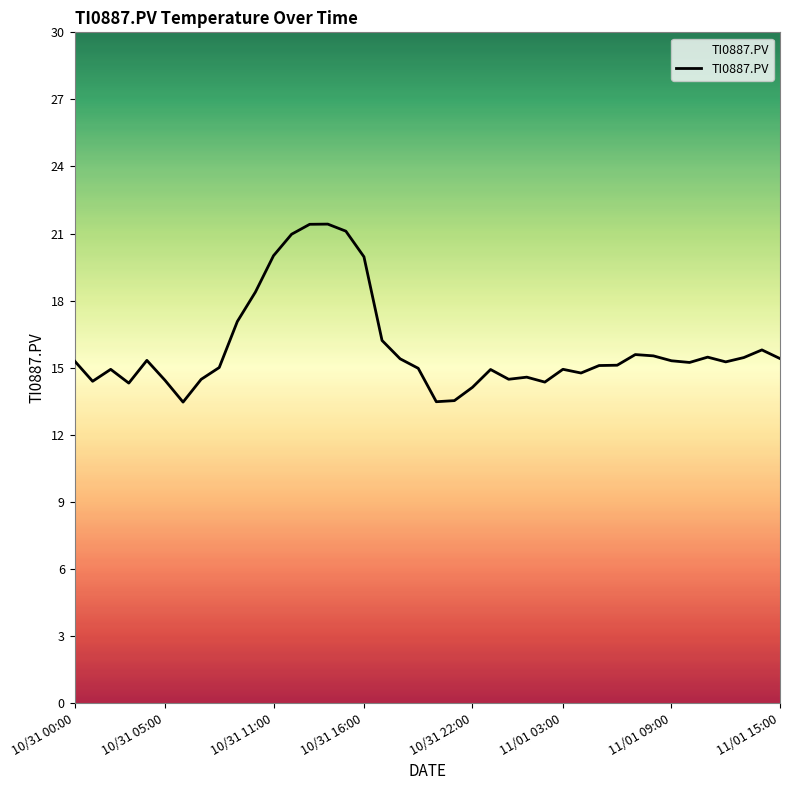

What is the greatest value displayed?

21.4